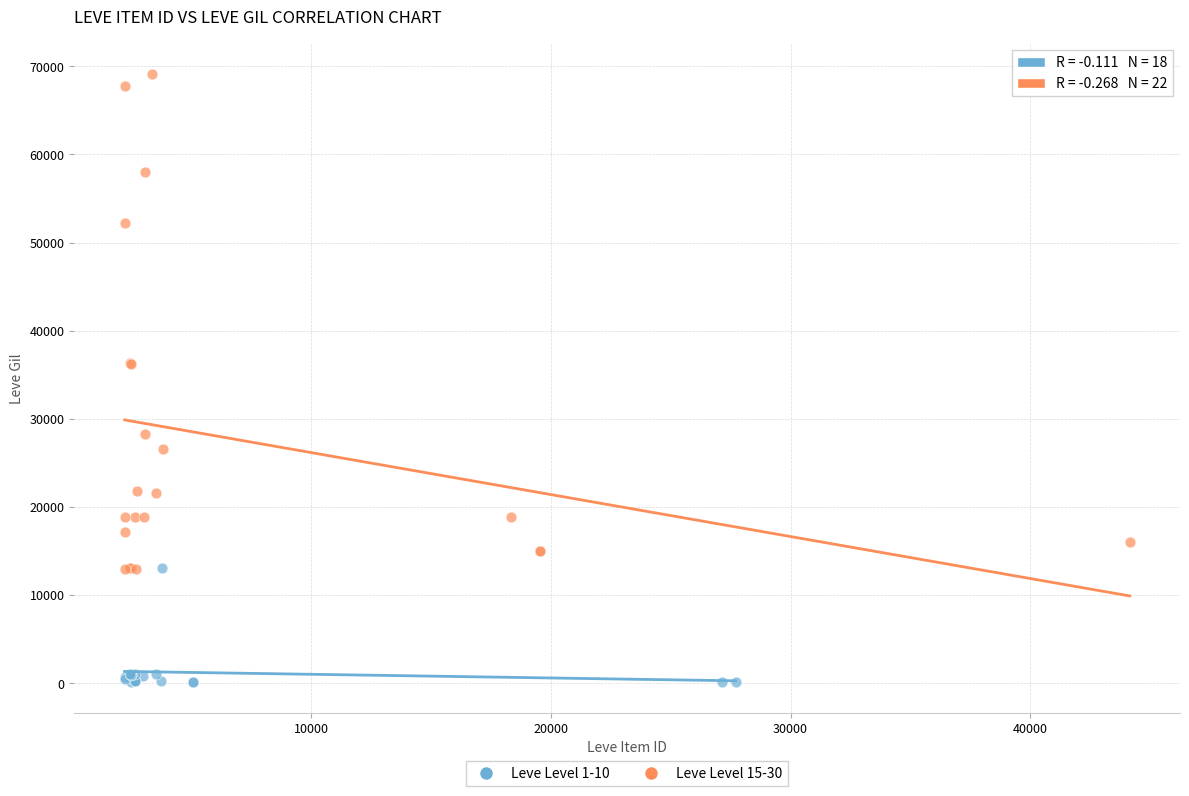

What are all the series names shown in the legend?

Leve Level 1-10, Leve Level 15-30